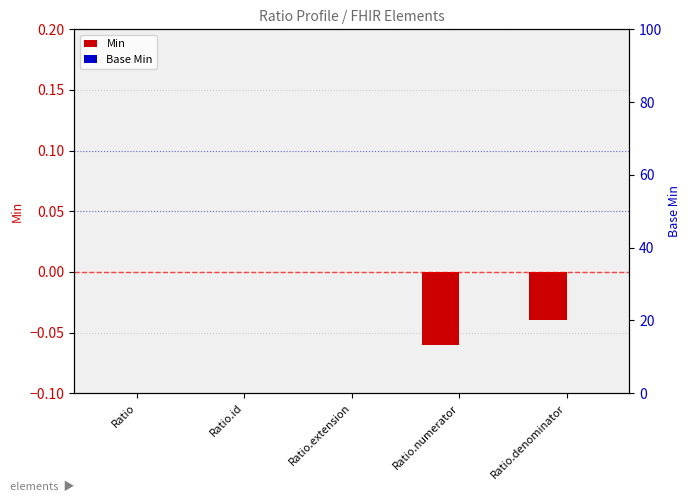

At which category is the sum across all series the highest?

Ratio.denominator